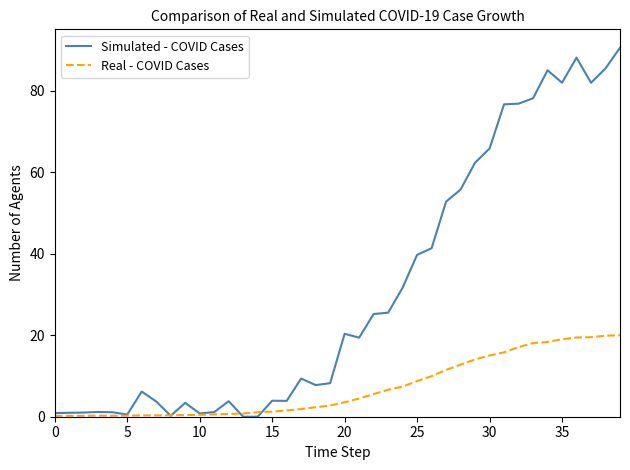

Which series has the largest range (max minus min)?

Simulated - COVID Cases